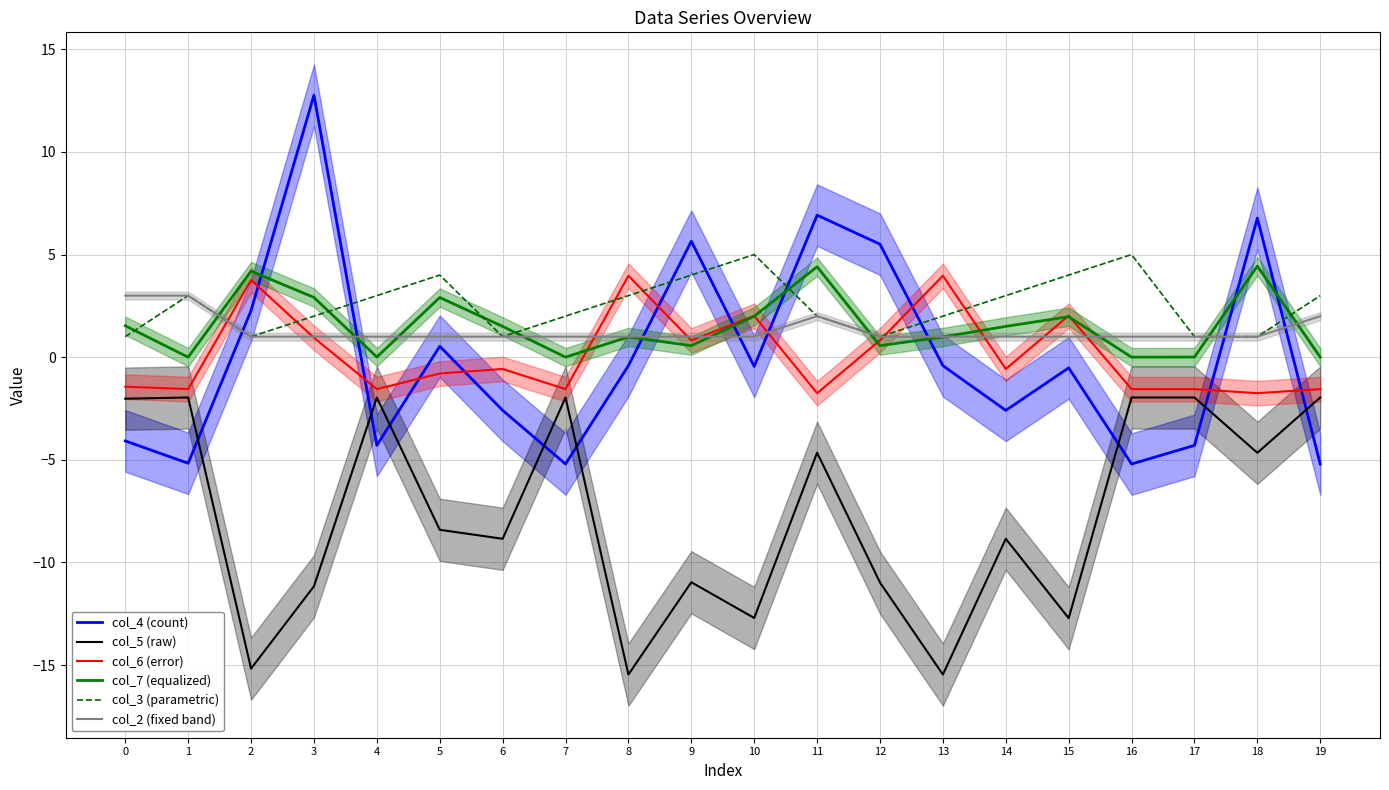

How many data points in col_2 (fixed band) are above 1?

4